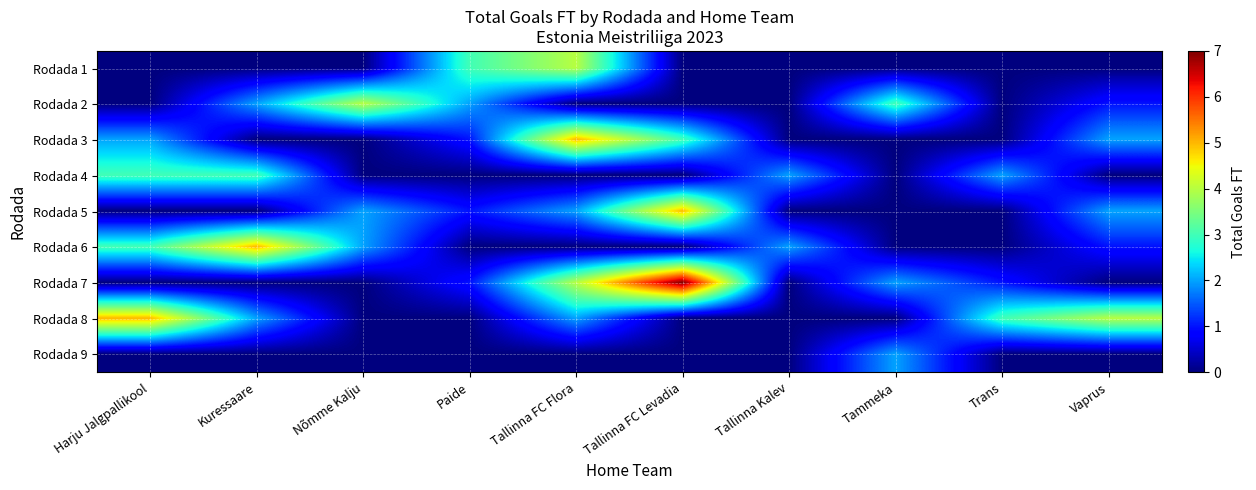

Count the number of categories in the chart.

10